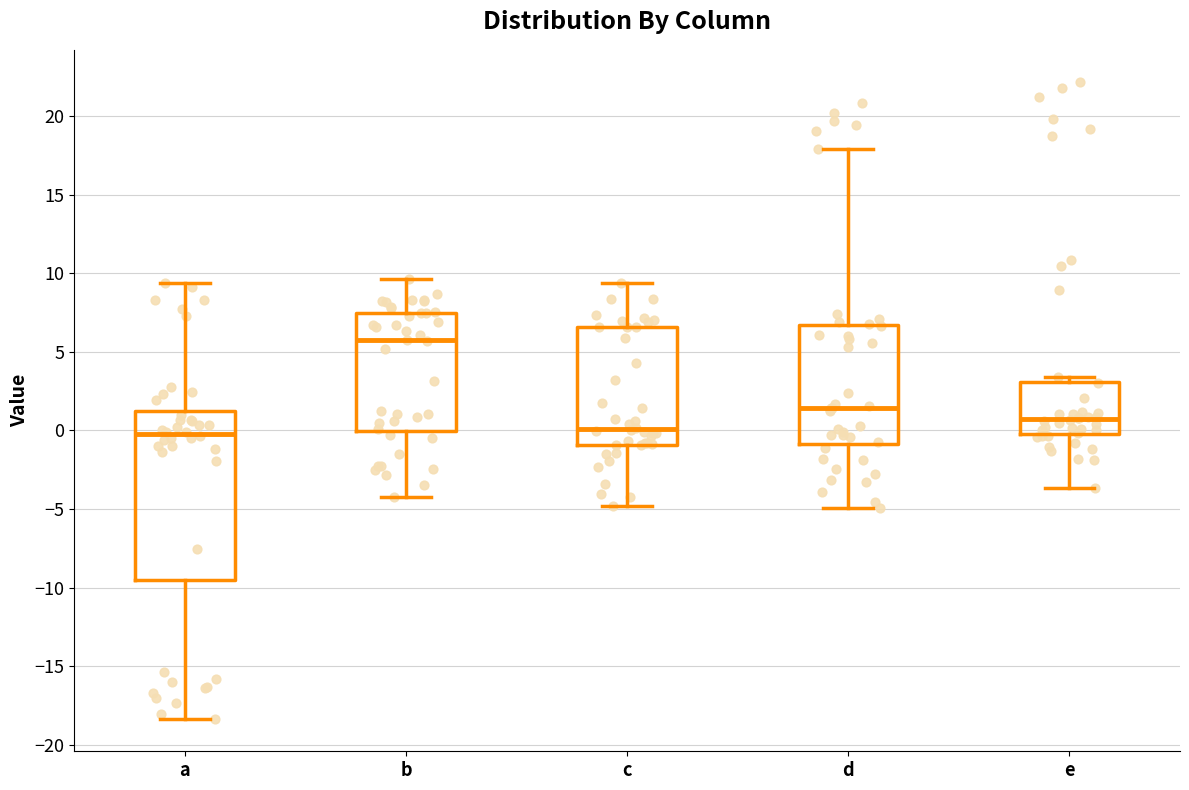

Which box's median line is the highest?

b